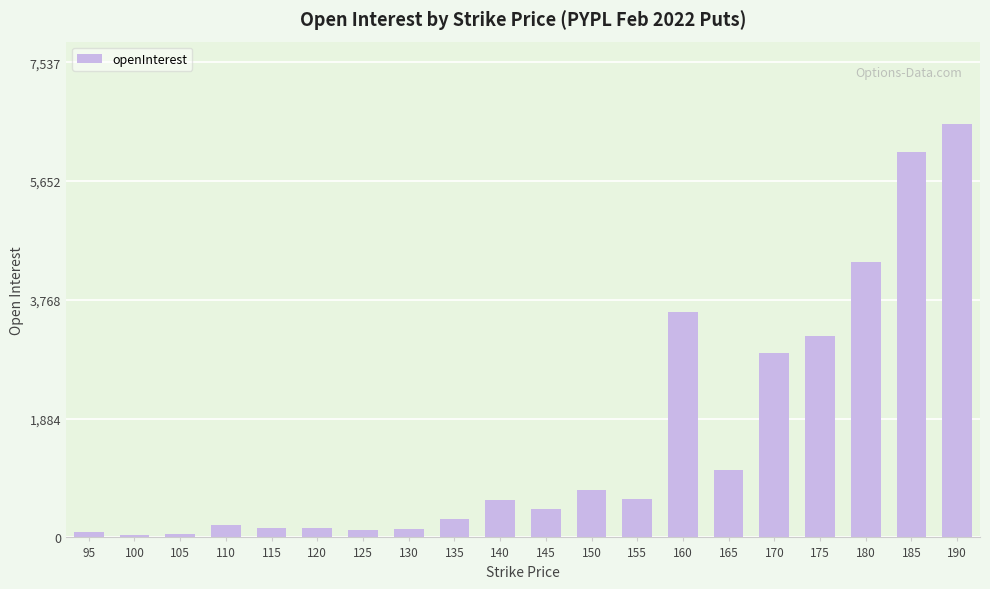

What is the change in value from 135 to 155?

+312